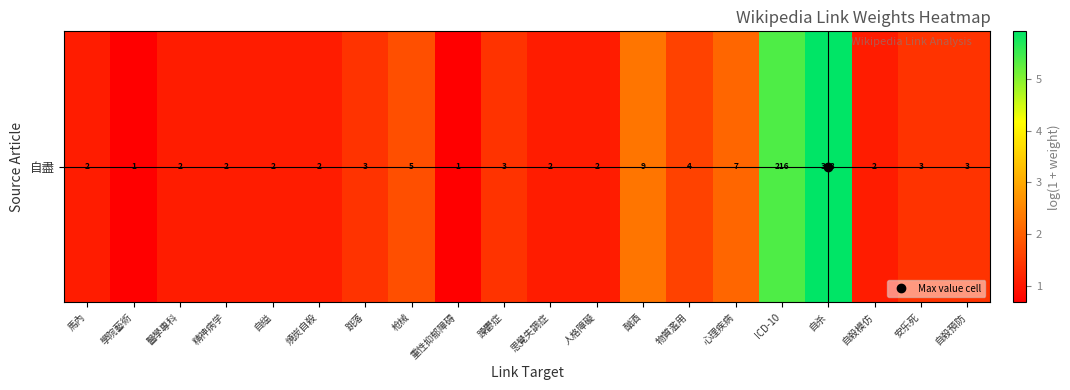

Approximately how many times larger is the value at ICD-10 compared to 自殺模仿?

4.9